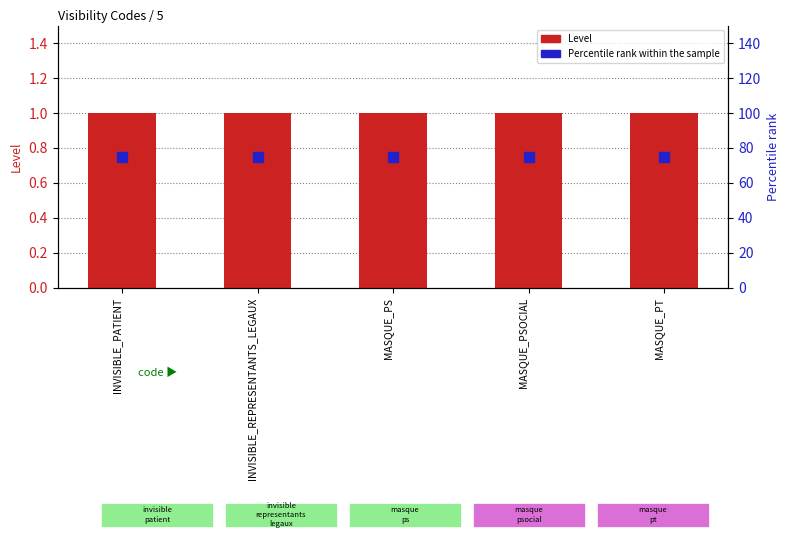

What is the difference between the highest and lowest values at MASQUE_PT?

74